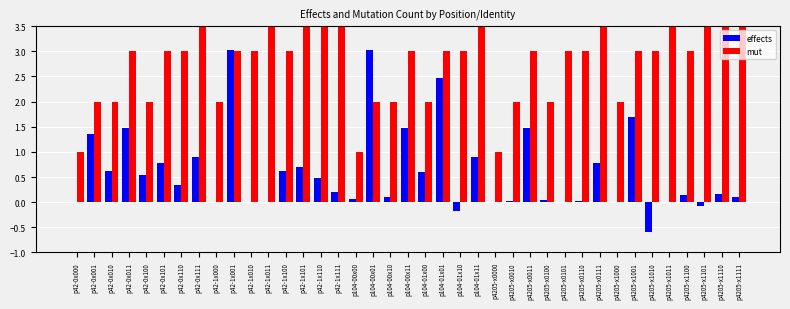

What is the sum of the mut values at p42-0x000 and p104-00x11?

4.0